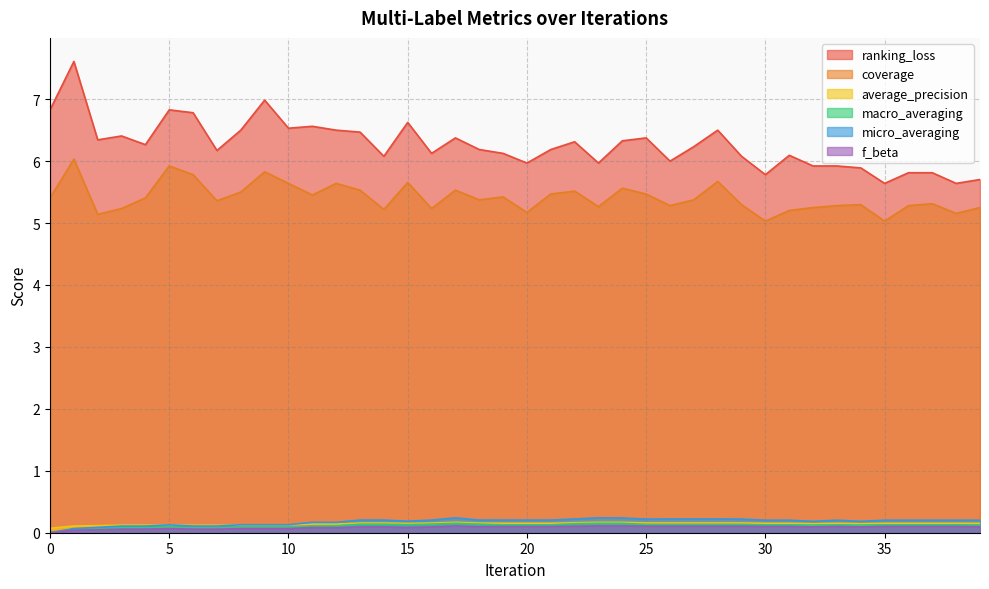

What is the difference between the second highest and second lowest values in the average_precision series?

0.1